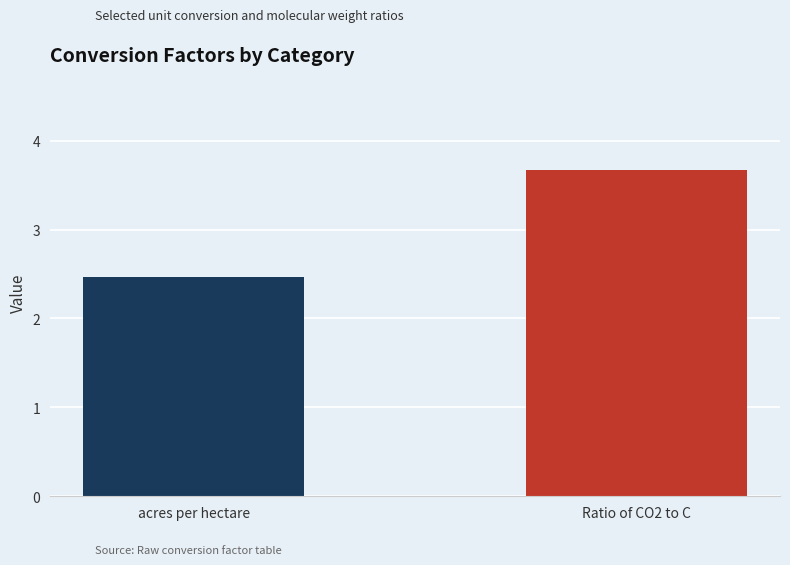

Reading right to left, transcribe all the data shown in this chart.

Ratio of CO2 to C=3.7	acres per hectare=2.5